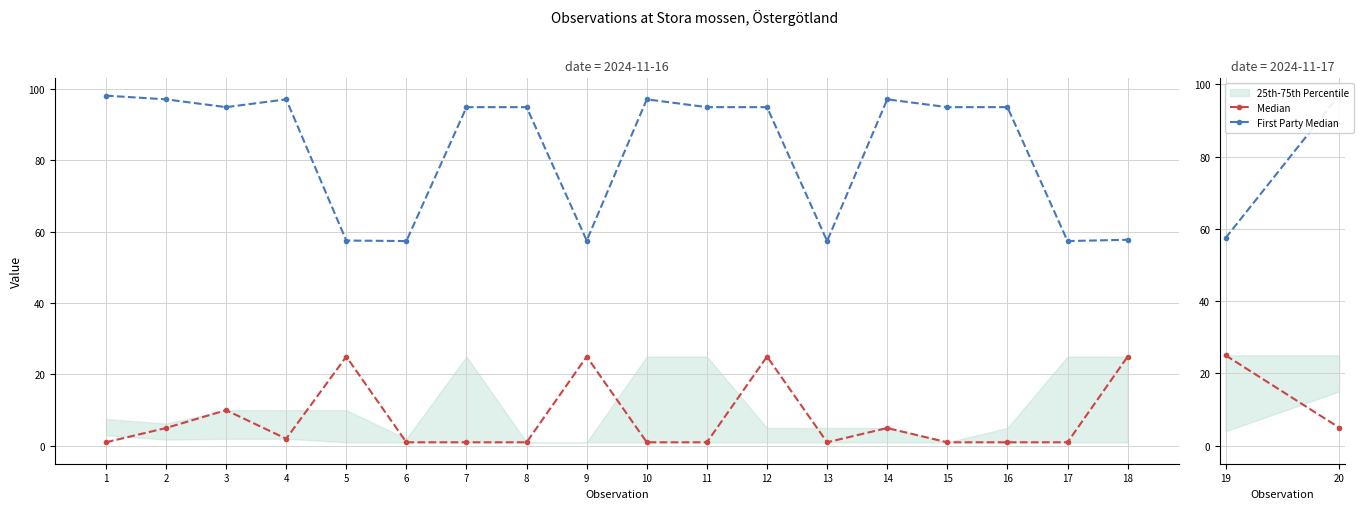

At 19, list the series in order from largest to smallest.

First Party Median, Median